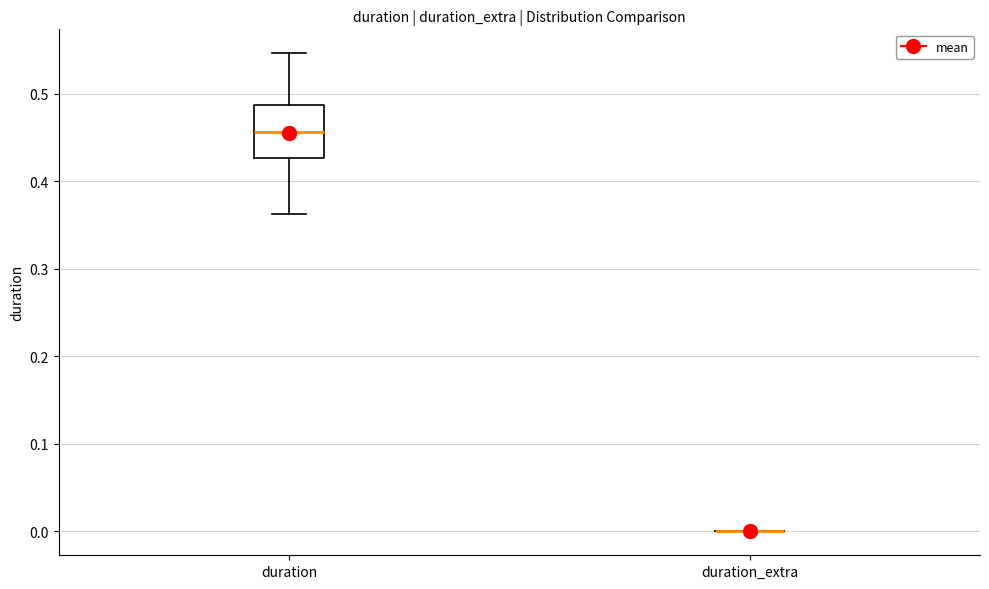

Comparing the boxes themselves (not the whiskers), which one is the tallest?

duration